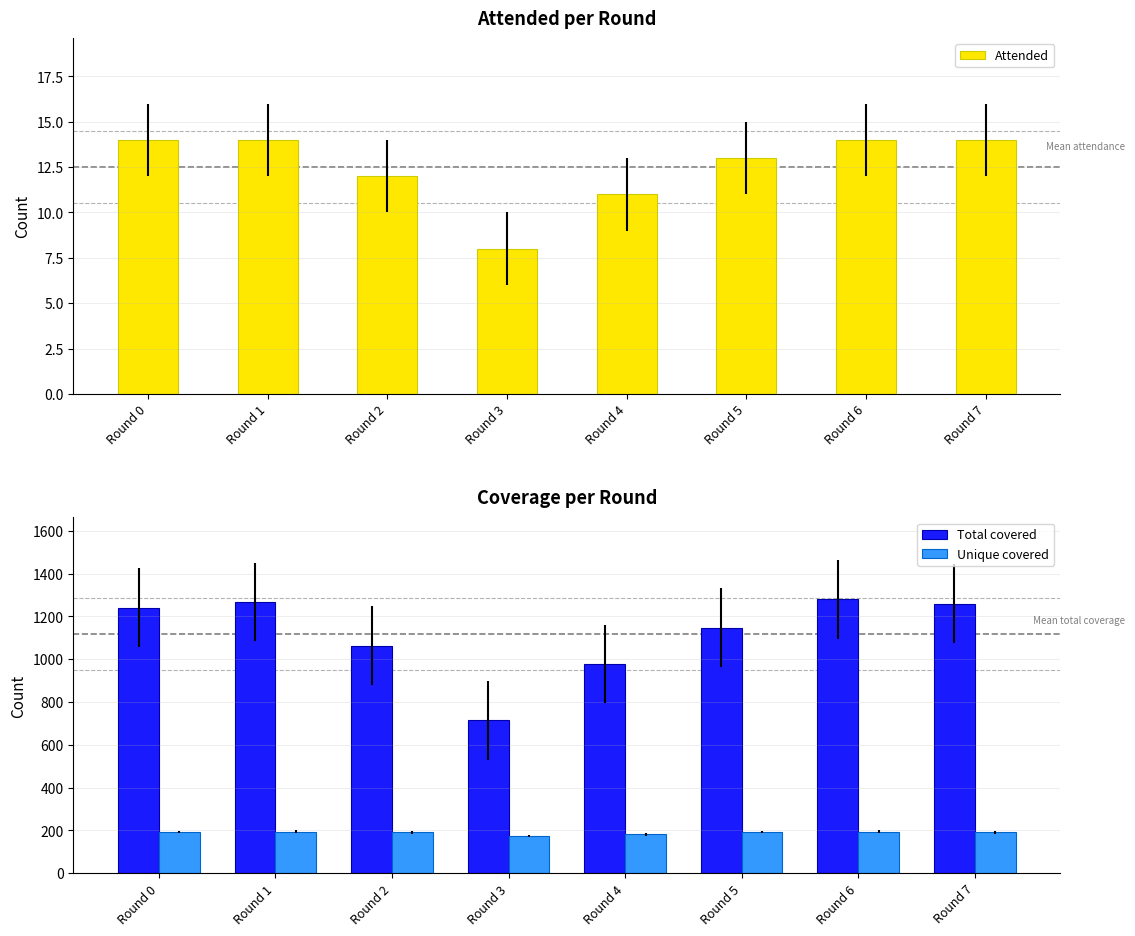

Reading left to right, transcribe all the data shown in this chart.

Attended: Round 0=14	Round 1=14	Round 2=12	Round 3=8	Round 4=11	Round 5=13	Round 6=14	Round 7=14
Total covered: Round 0=1241	Round 1=1267	Round 2=1063	Round 3=714	Round 4=977	Round 5=1147	Round 6=1279	Round 7=1259
Unique covered: Round 0=192	Round 1=193	Round 2=190	Round 3=174	Round 4=181	Round 5=192	Round 6=194	Round 7=190